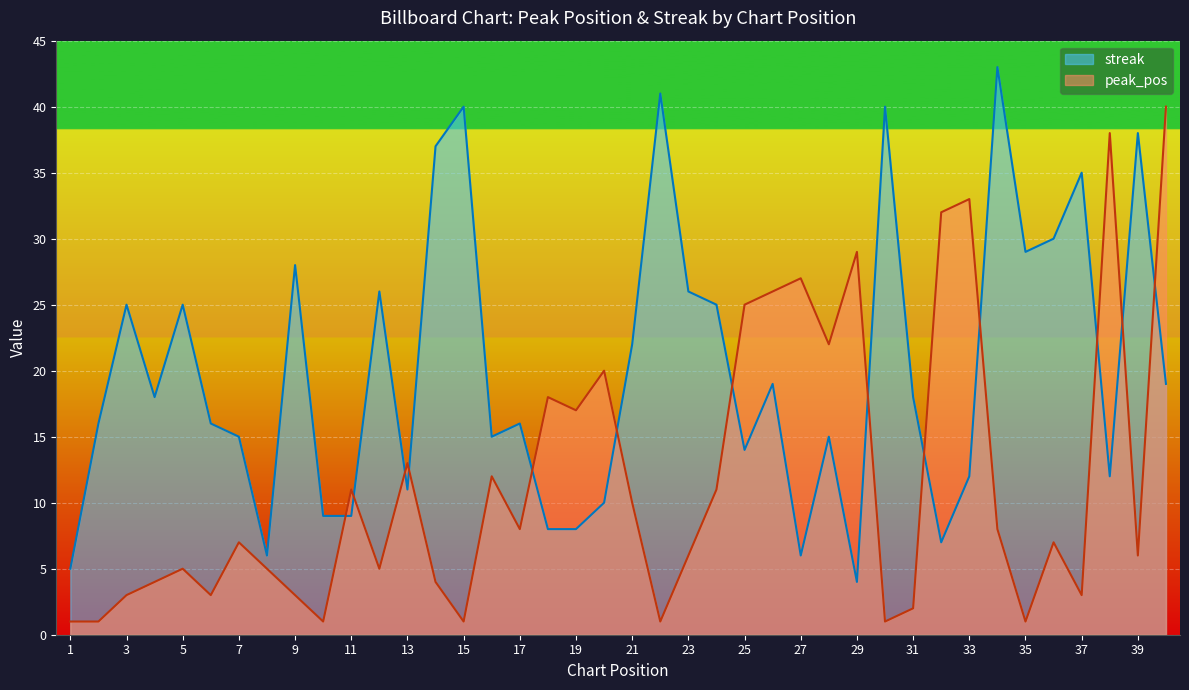

Reading left to right, extract all data points from this chart.

peak_pos: 1=1	2=1	3=3	4=4	5=5	6=3	7=7	8=5	9=3	10=1	11=11	12=5	13=13	14=4	15=1	16=12	17=8	18=18	19=17	20=20	21=10	22=1	23=6	24=11	25=25	26=26	27=27	28=22	29=29	30=1	31=2	32=32	33=33	34=8	35=1	36=7	37=3	38=38	39=6	40=40
streak: 1=5	2=16	3=25	4=18	5=25	6=16	7=15	8=6	9=28	10=9	11=9	12=26	13=11	14=37	15=40	16=15	17=16	18=8	19=8	20=10	21=22	22=41	23=26	24=25	25=14	26=19	27=6	28=15	29=4	30=40	31=18	32=7	33=12	34=43	35=29	36=30	37=35	38=12	39=38	40=19